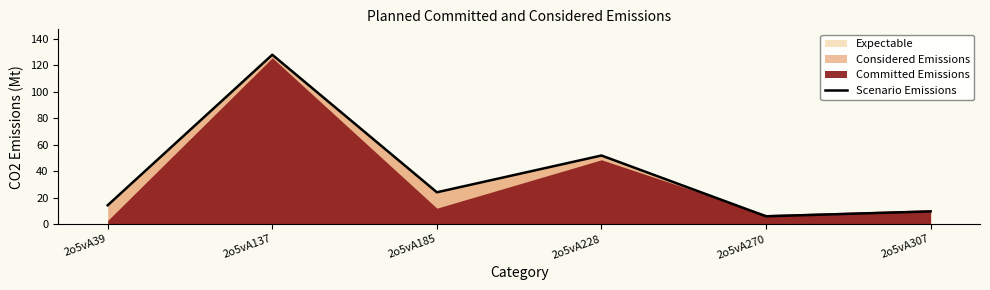

The value of Scenario Emissions at 2o5vA307 is 16.0. True or false?

False